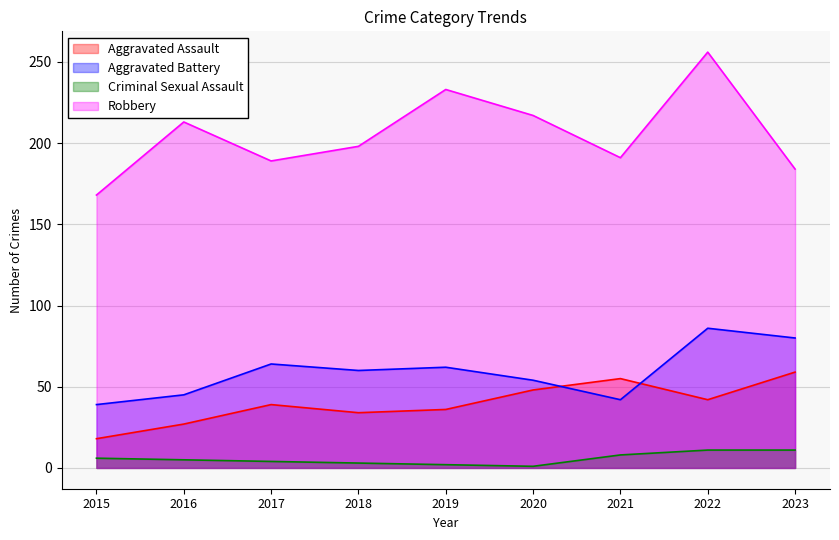

What is the total value across all series at 2018?

295